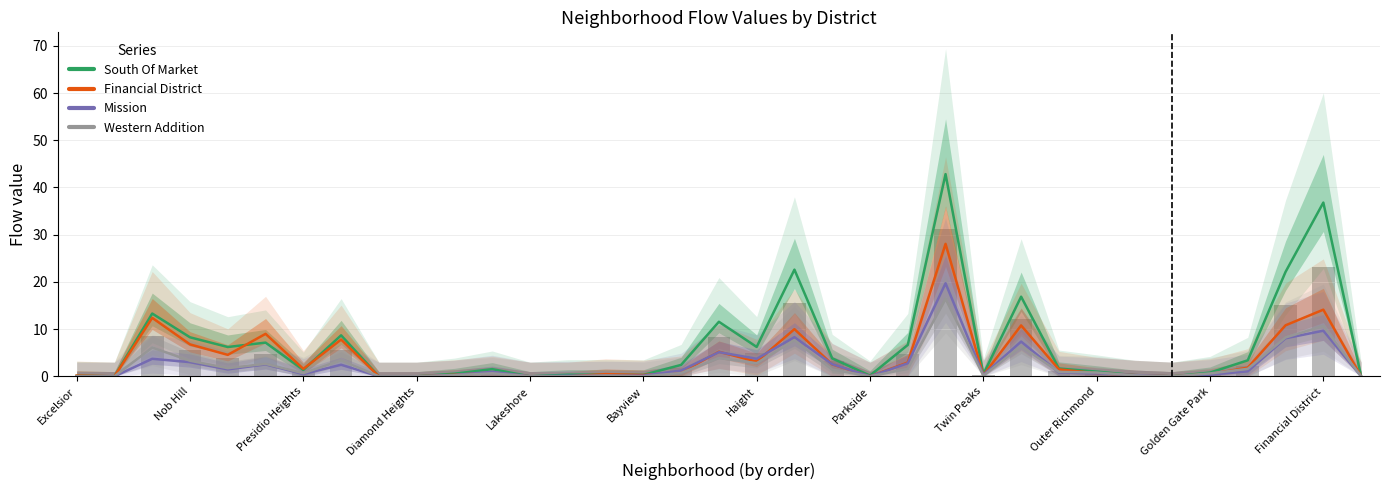

What is the difference between the second highest and second lowest values in the background bars series?

23.2